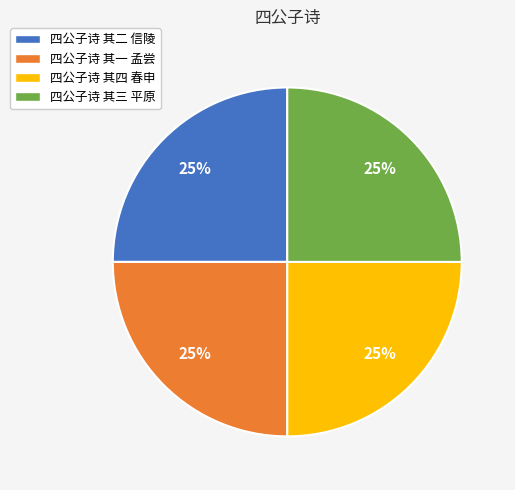

What percentage is the 四公子诗 其三 平原 slice, to the nearest percent?

25%